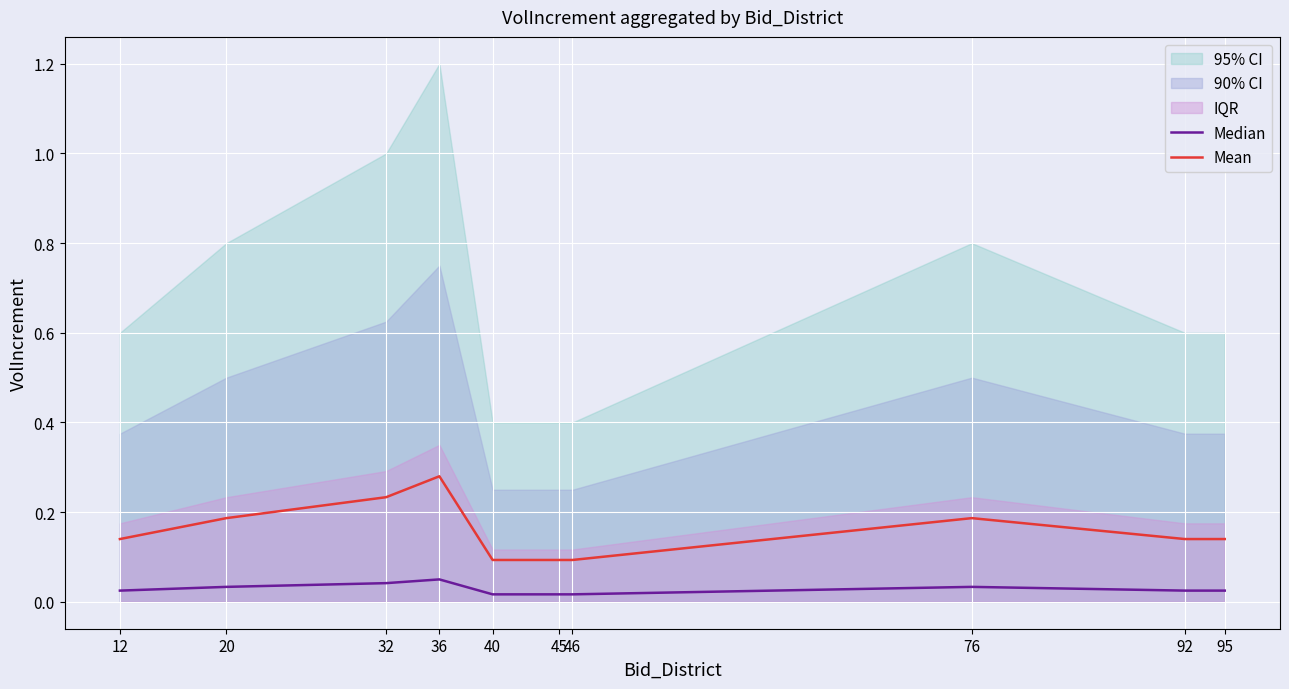

Is the value of Mean at 20 greater than the value of Median at 95?

Yes